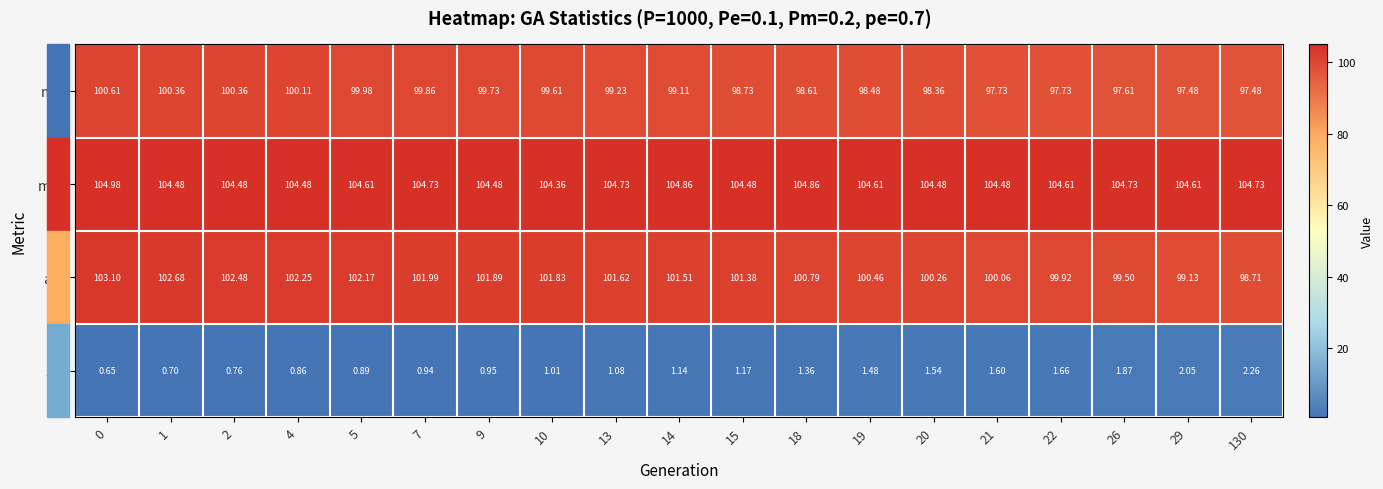

How many categories are shown in the chart?

19